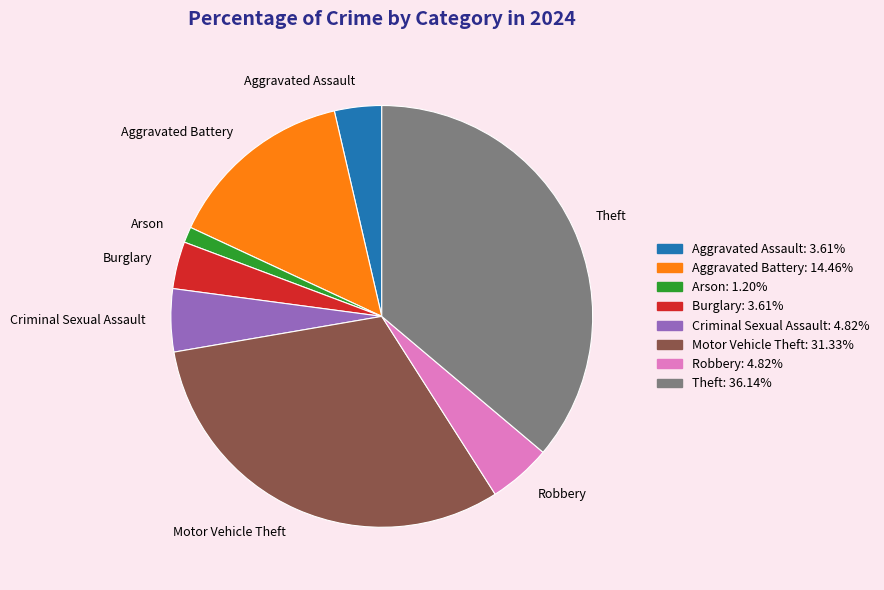

Does any single category account for the majority?

No